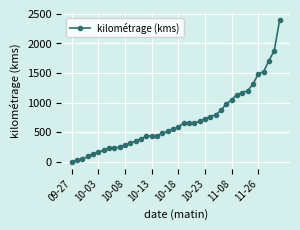

What is the greatest value displayed?

2393